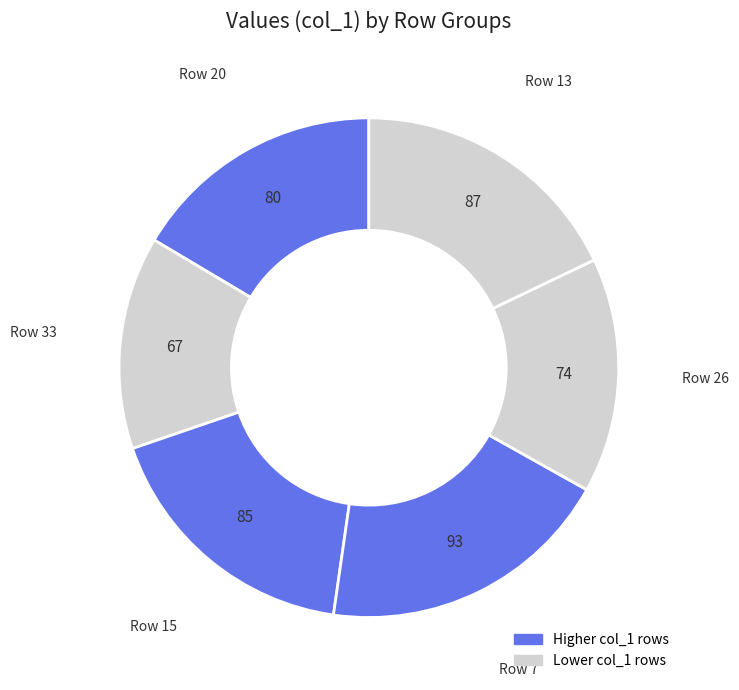

How many slices are in this pie chart?

6